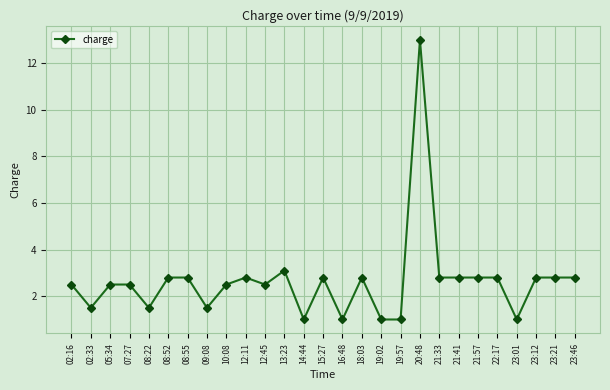

Approximately how many times larger is the value at 10:08 compared to 21:57?

0.9